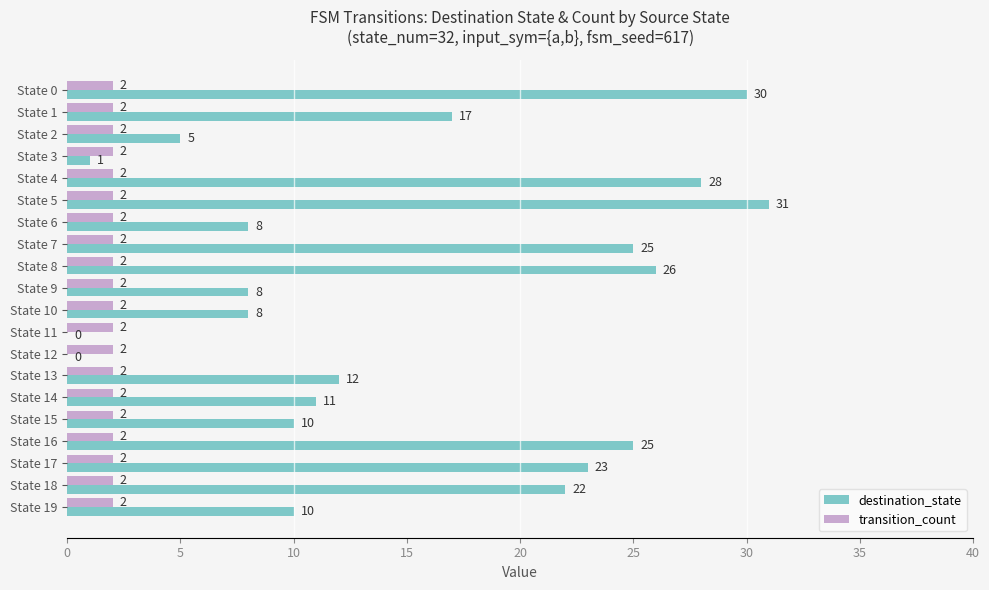

At which label is destination_state closest to 15?

State 1